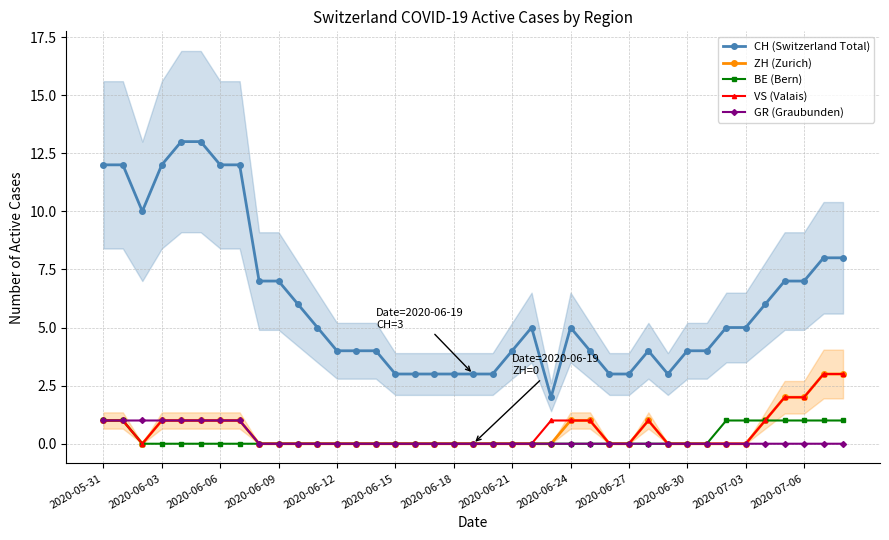

True or false: CH (Switzerland Total) and VS (Valais) cross at least once.

False